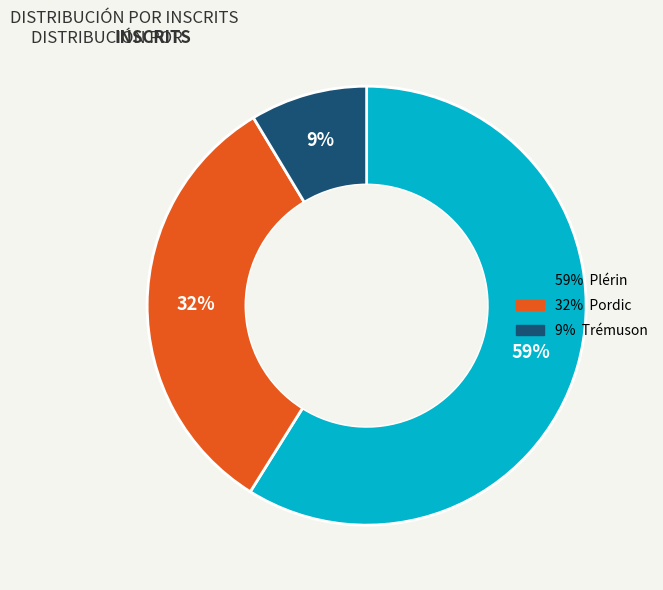

What percentage is the 59% Plérin slice, to the nearest percent?

59%